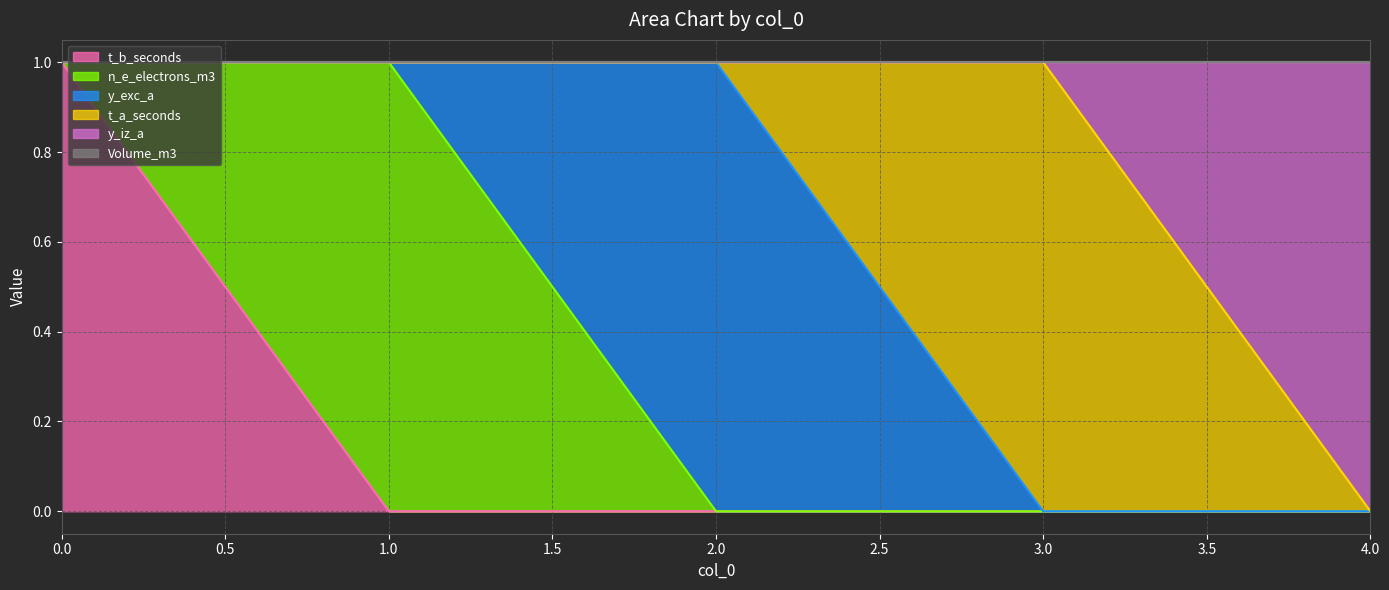

True or false: t_a_seconds and Volume_m3 intersect in this chart.

False